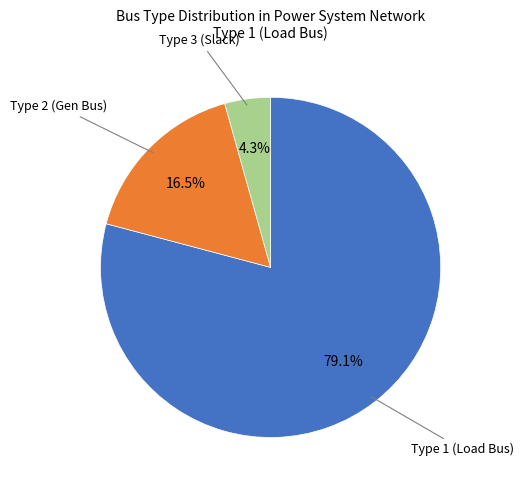

Does any single category account for the majority?

Yes